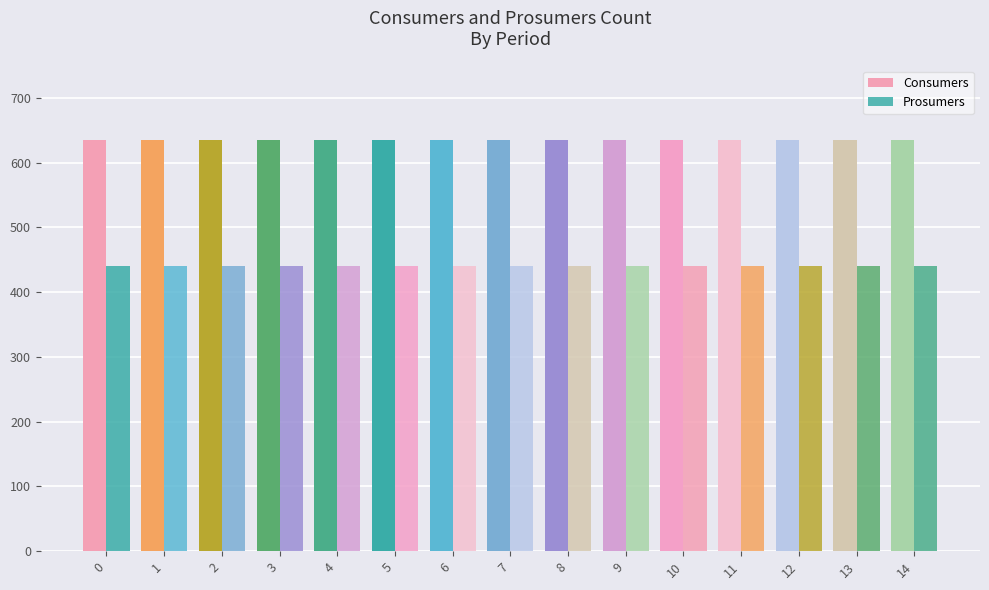

The value of Consumers at 2 is 635. True or false?

True